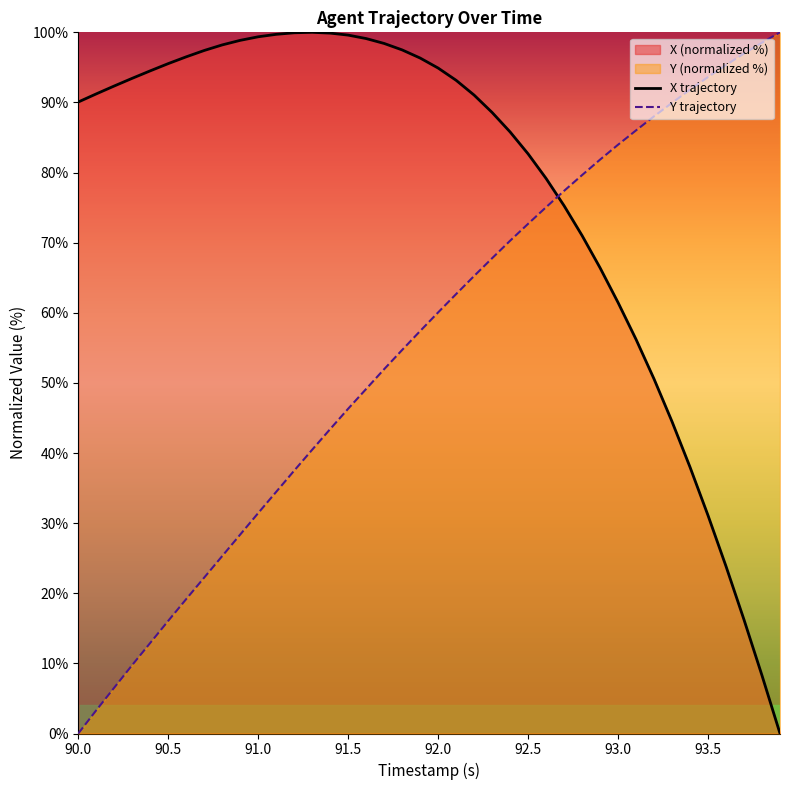

The Y trajectory series shows 60.1 at 92.0. True or false?

True